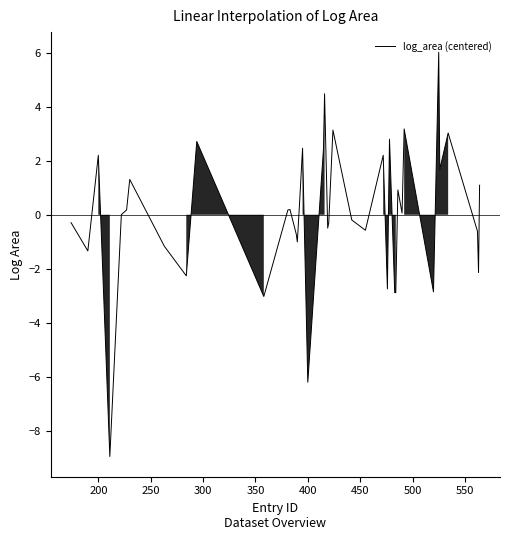

What is the difference between the maximum and minimum values?

15.0